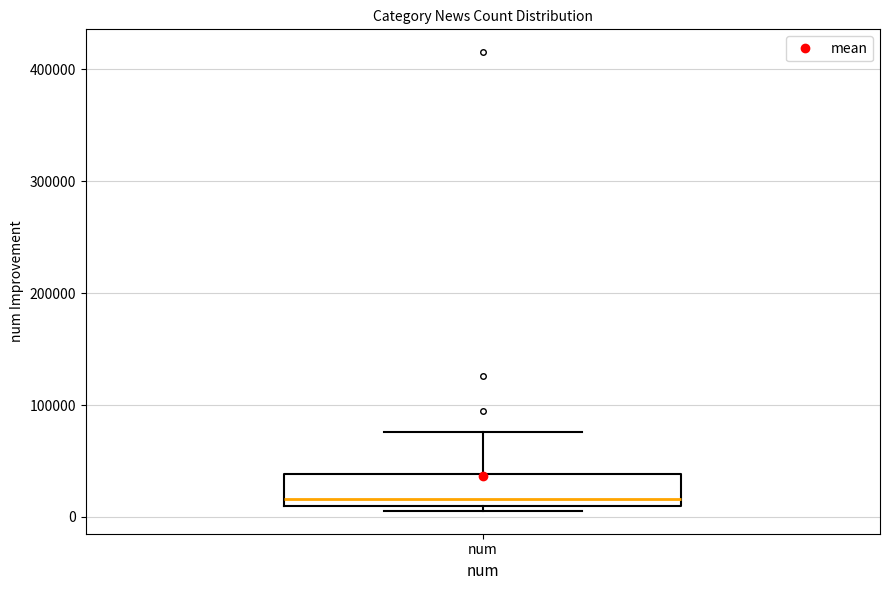

Read this box plot against the y-axis: the position of the median line, the range covered by the box, and the ends of both whiskers. The values are not printed on the chart, so give them approximately, as read against the axis.

median 20000, box 10000 to 40000, whiskers 10000 (just below the box's lower edge) to 80000